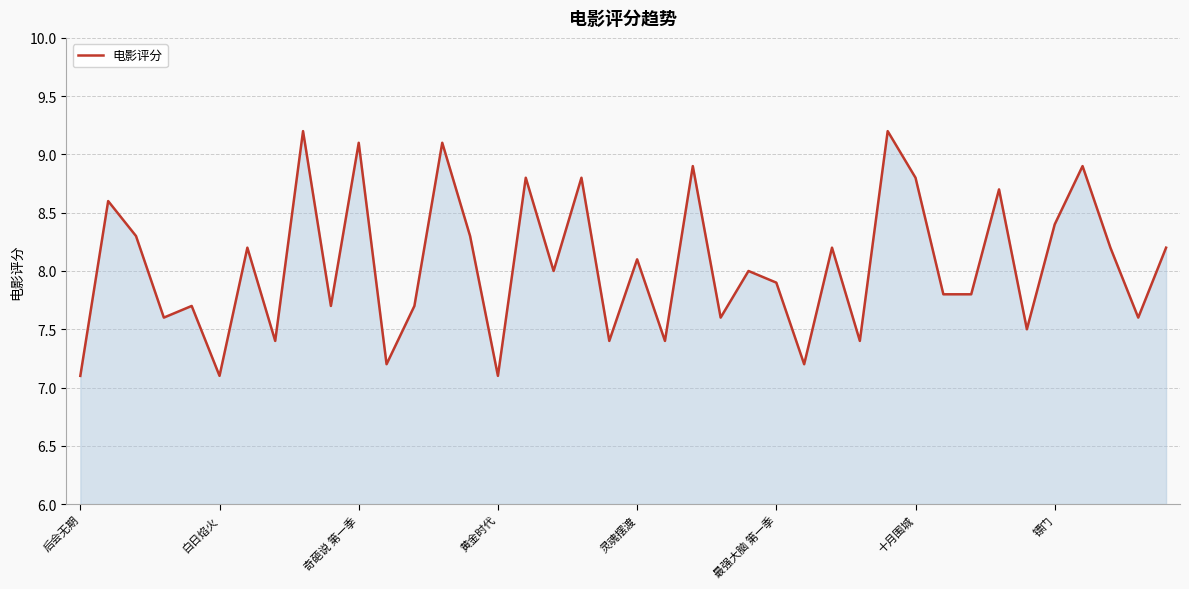

What is the difference between the maximum and minimum values?

2.1